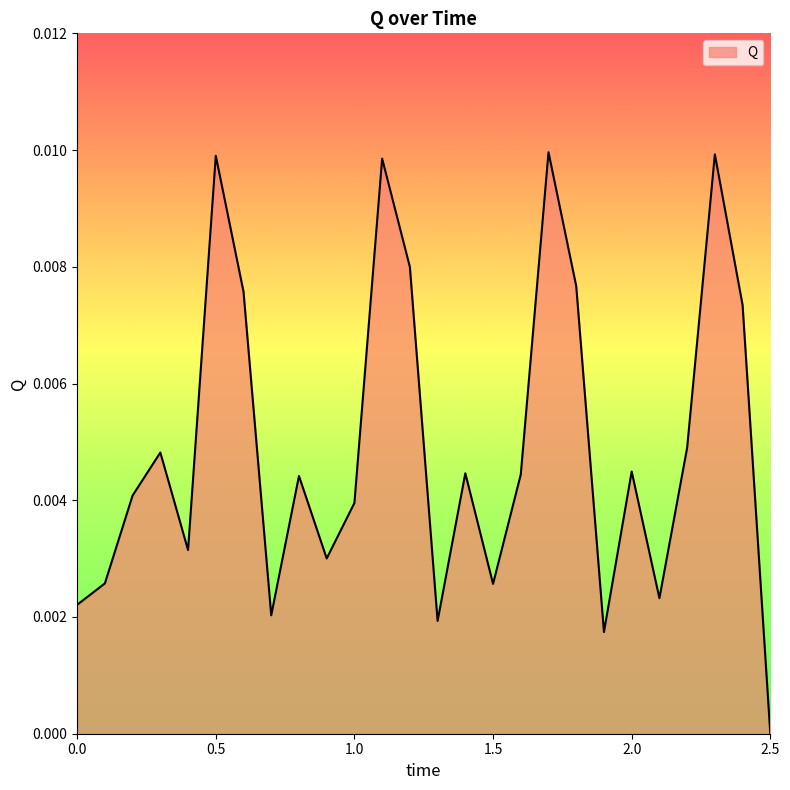

True or false: there are more than 2 points higher than both neighbors.

True